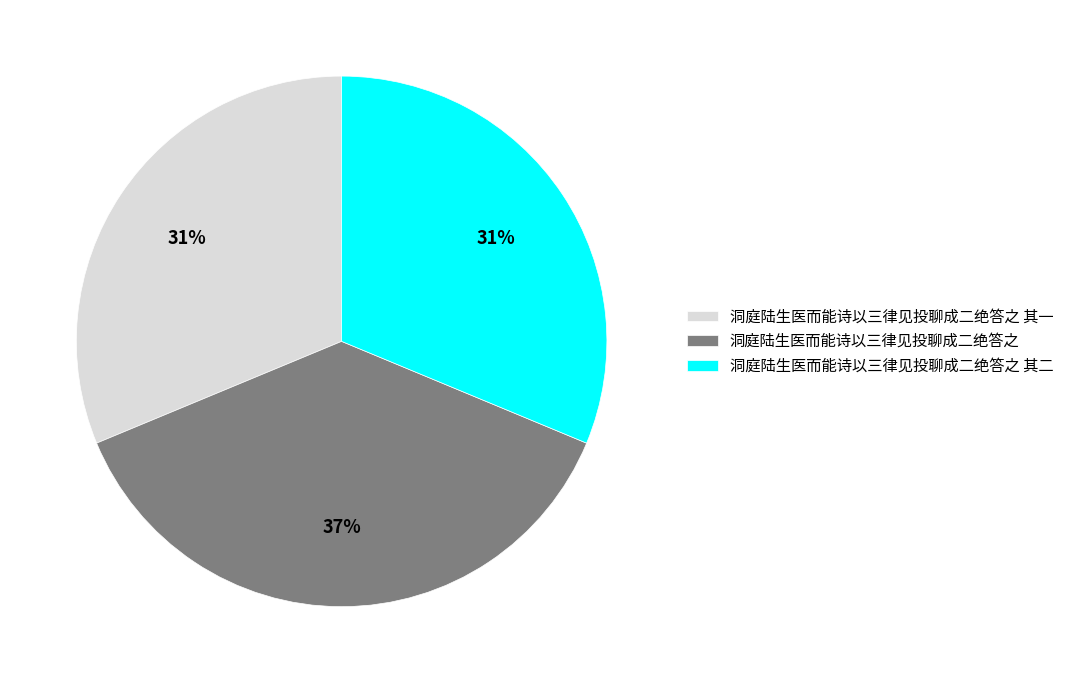

What is the largest slice in the pie chart?

洞庭陆生医而能诗以三律见投聊成二绝答之